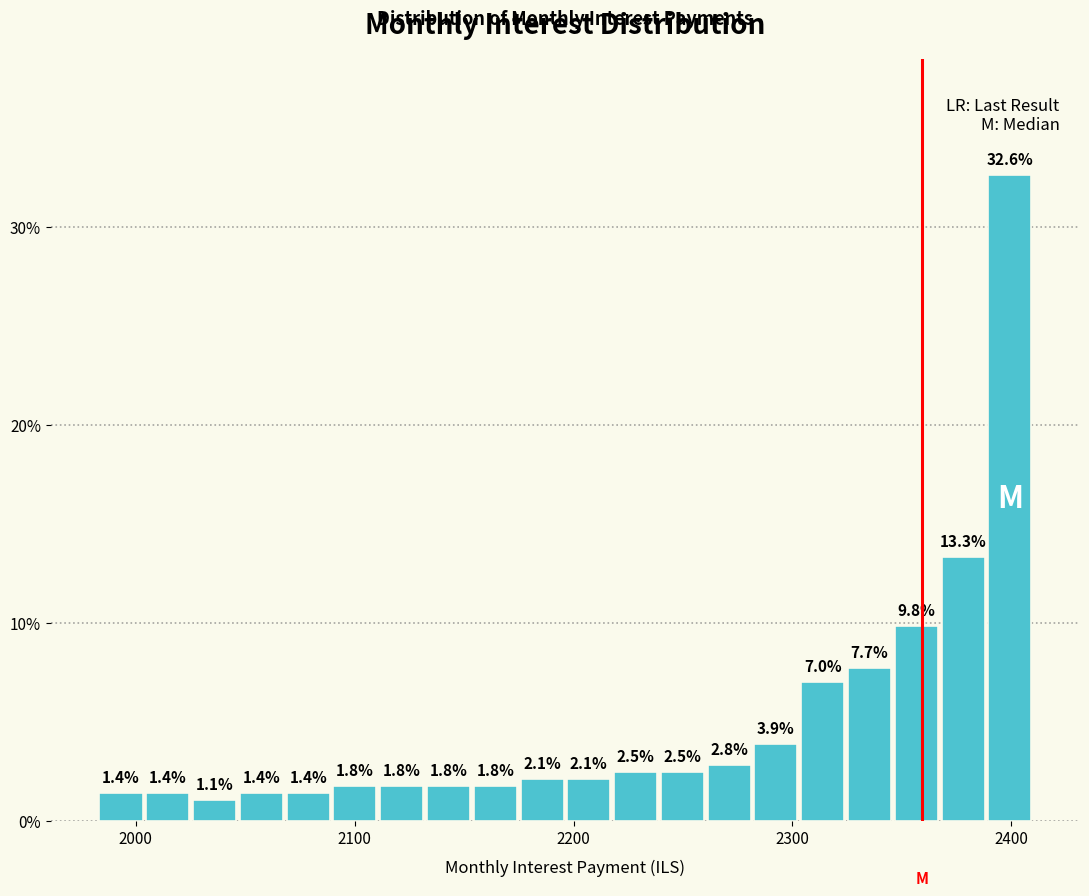

Around what value on the x-axis is the tallest bar? Give the approximate position of its centre, as read against the axis.

2400